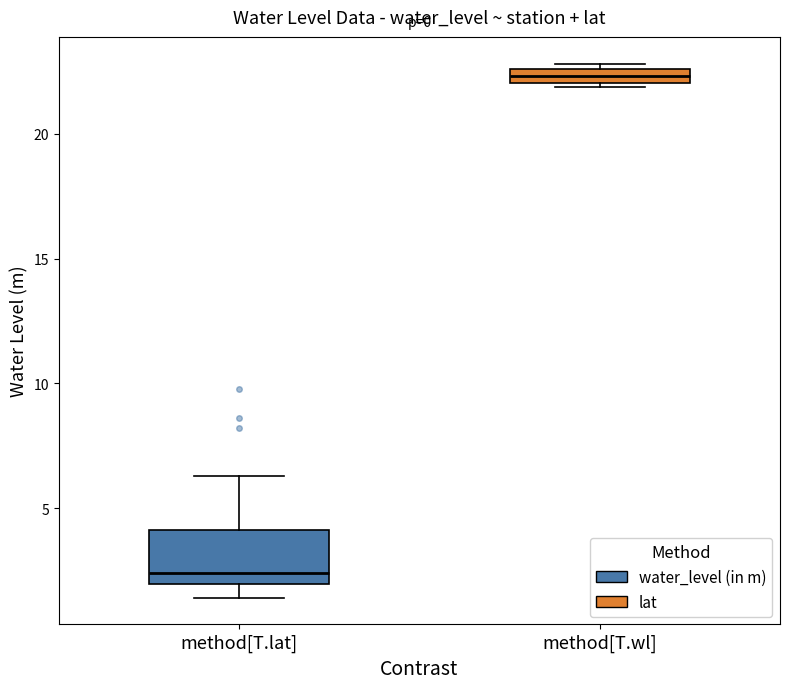

Which box has the lowest median line?

method[T.lat]